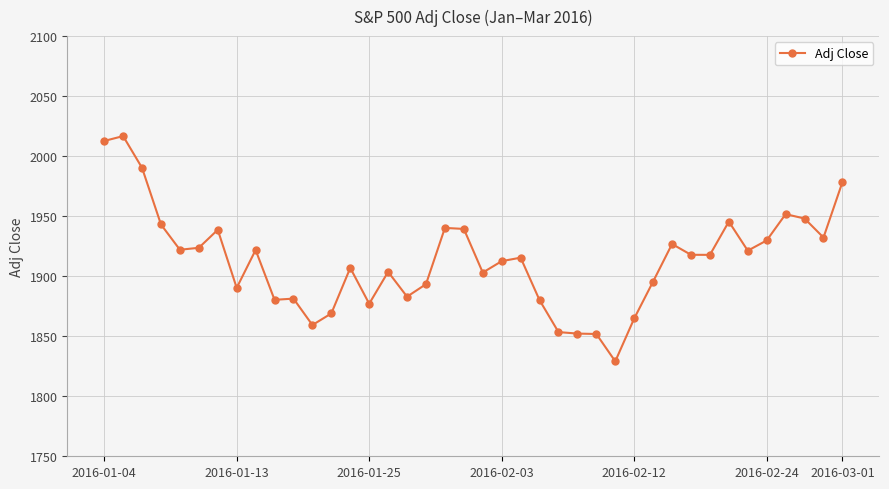

What is the greatest value displayed?

2016.7